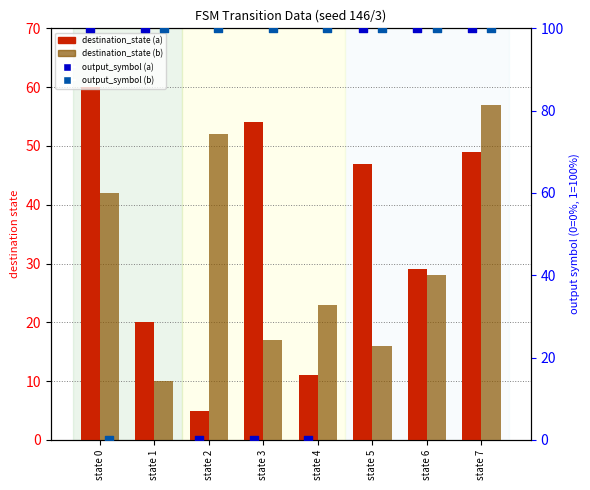

Which series has the largest total across all categories?

output_symbol (b) %